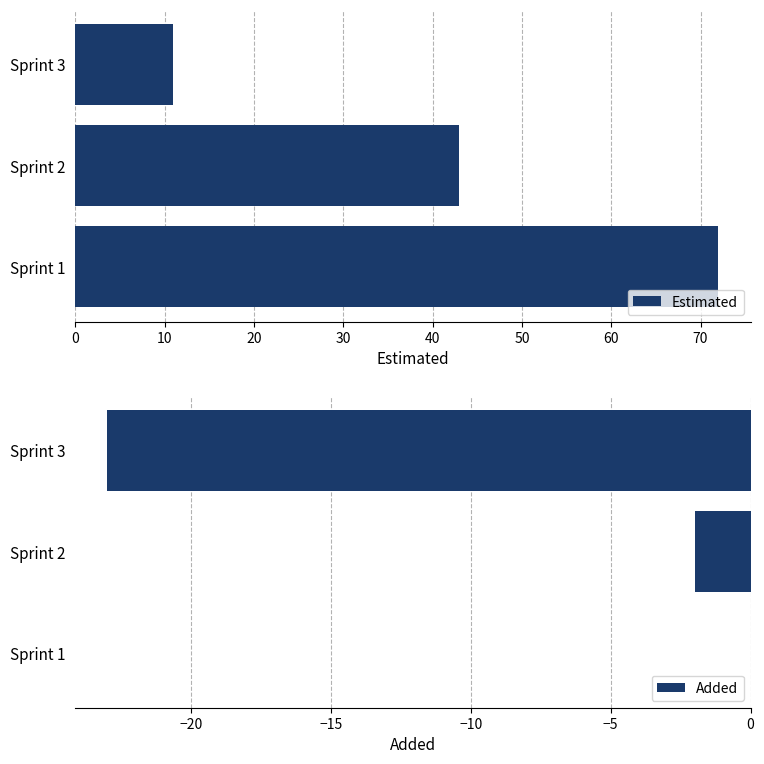

What is the sum of all Added values?

-25